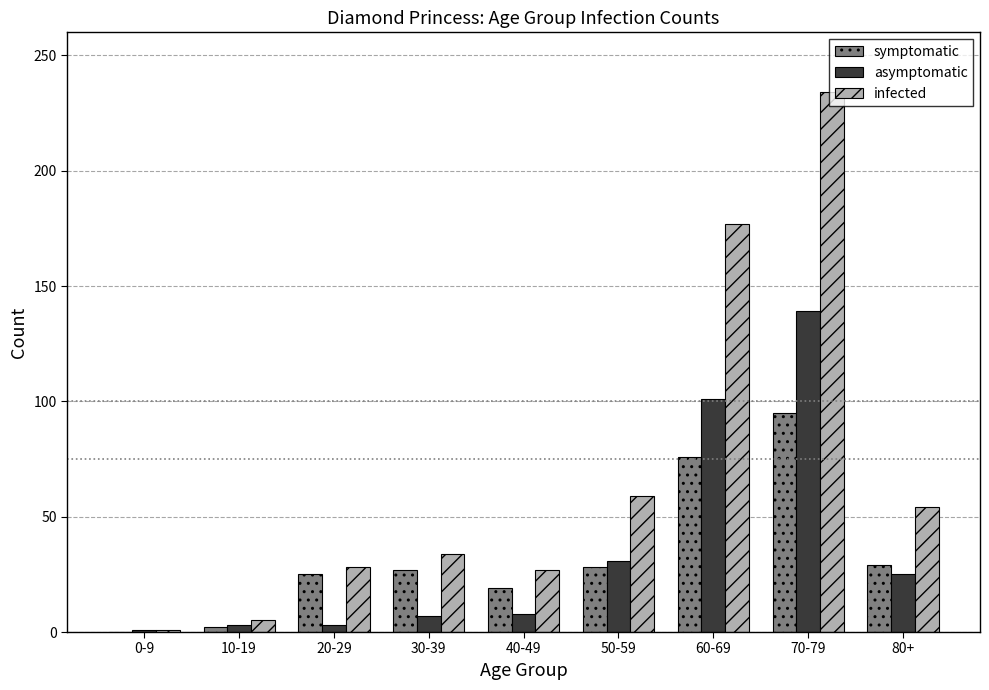

Is the value of asymptomatic at 80+ greater than the value of infected at 10-19?

Yes